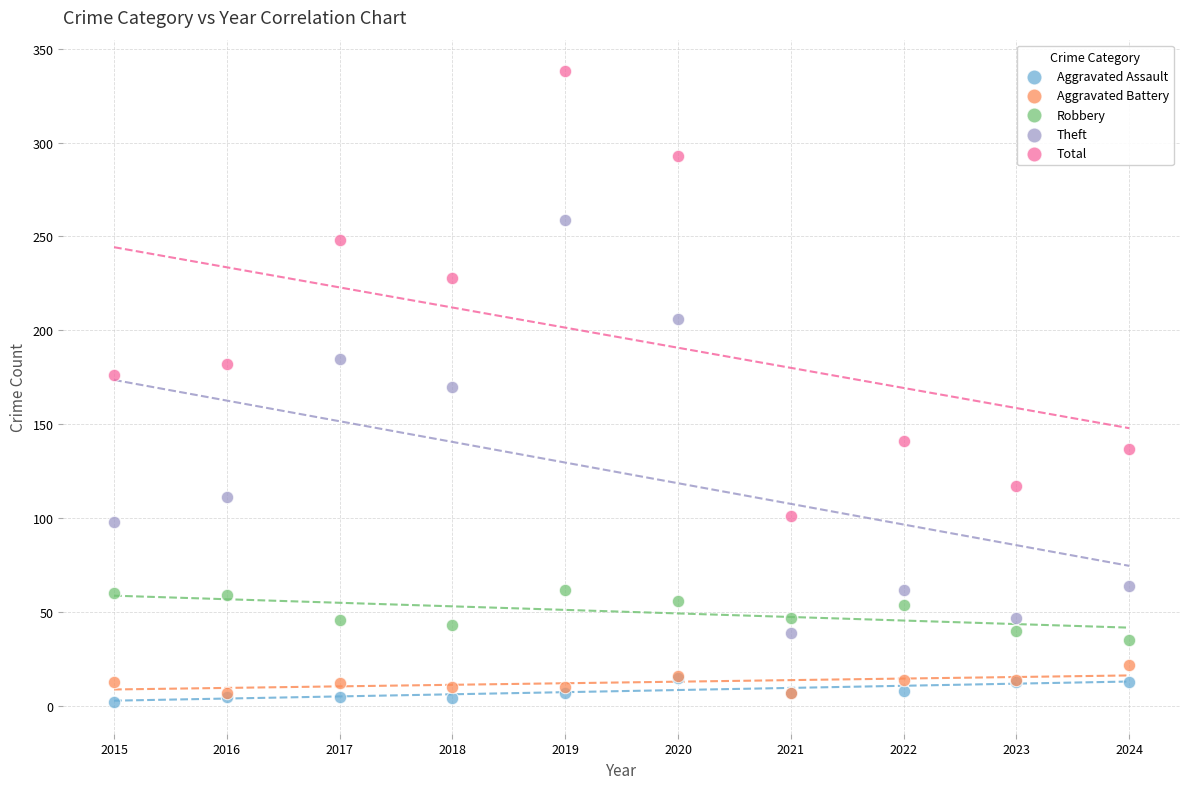

In the Total series, what Y value is closest to 219?

228